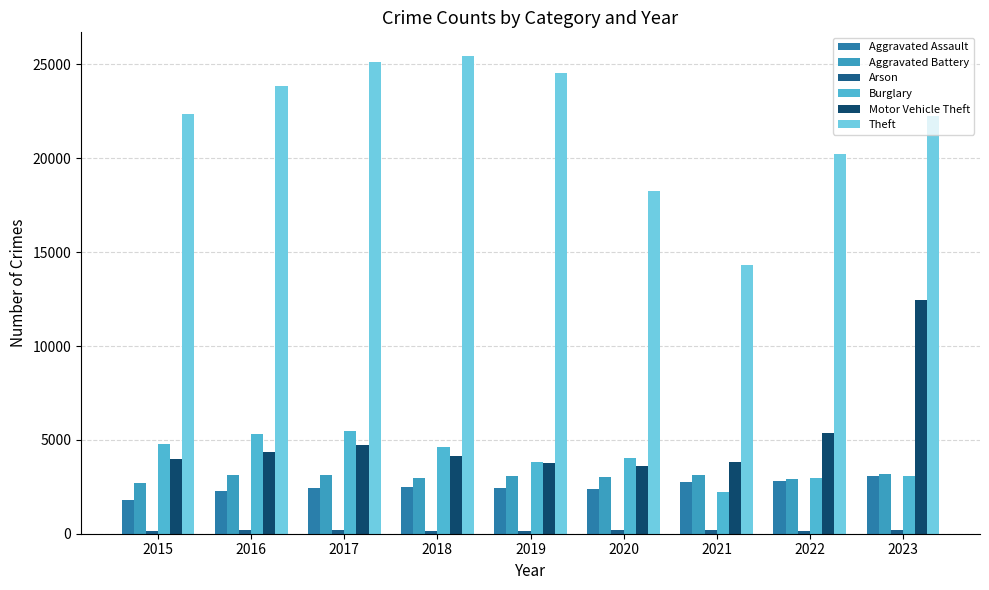

Is it true that Burglary equals 4038 at 2020?

True